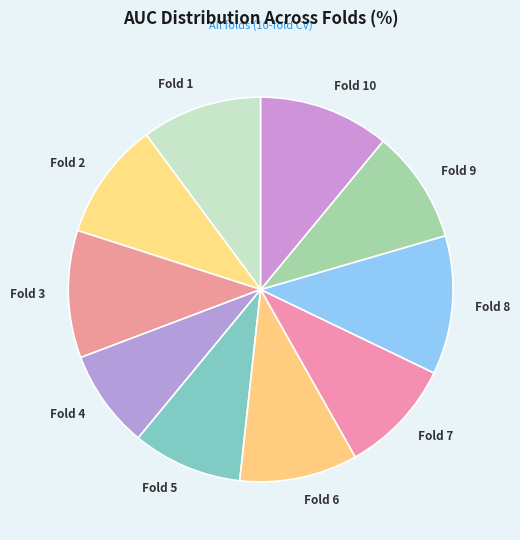

True or false: Fold 6 accounts for 1% of the total.

False